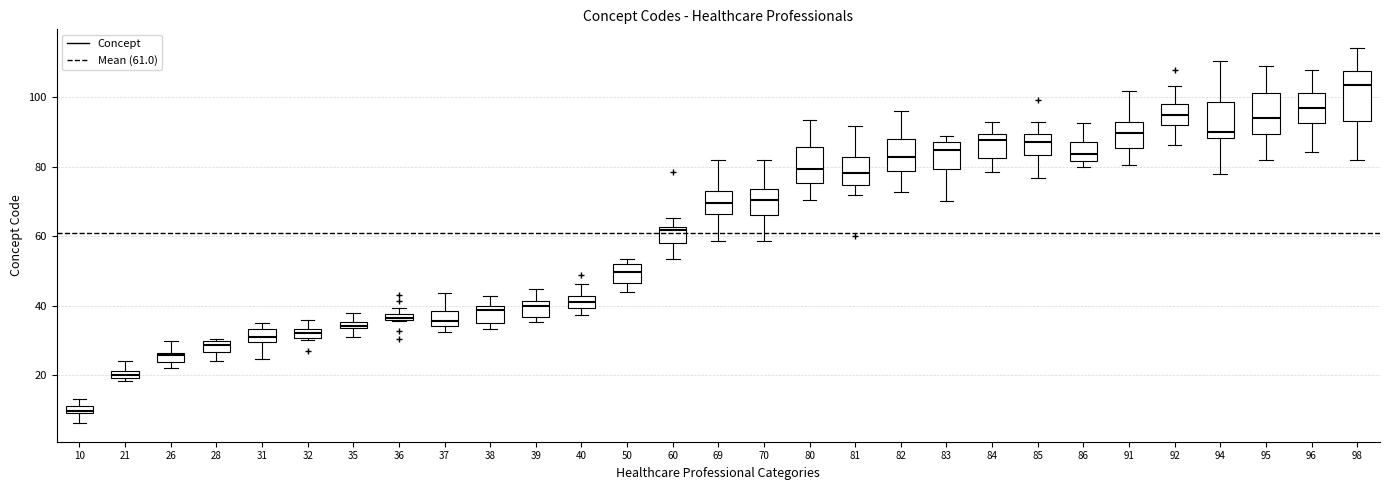

Which box is the tallest, from its lower edge to its upper edge?

98